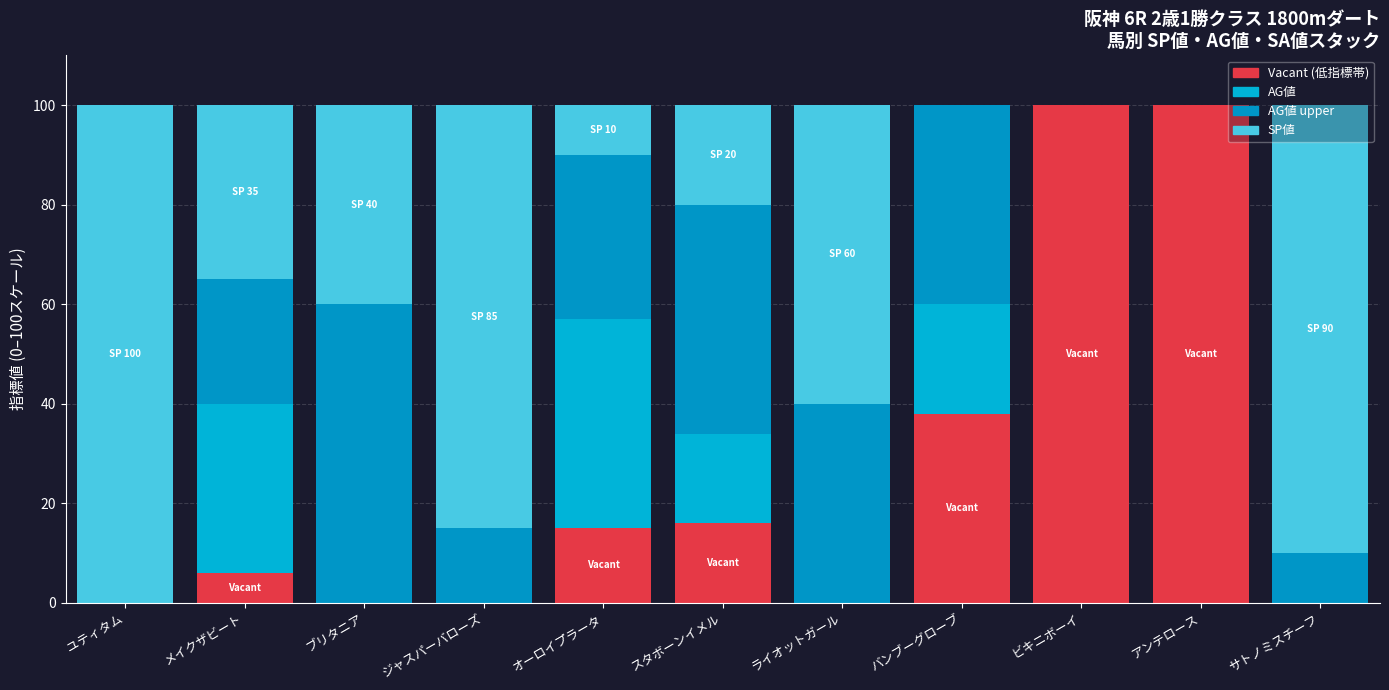

What is the total value across all series at メイクザビート?

100